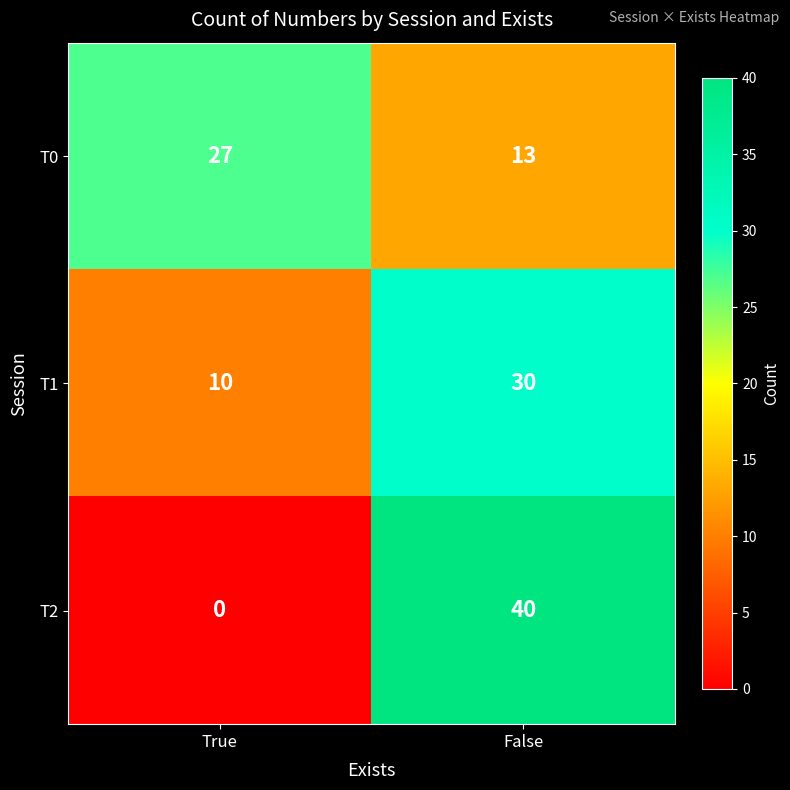

What is the lowest value of the T0 series?

13